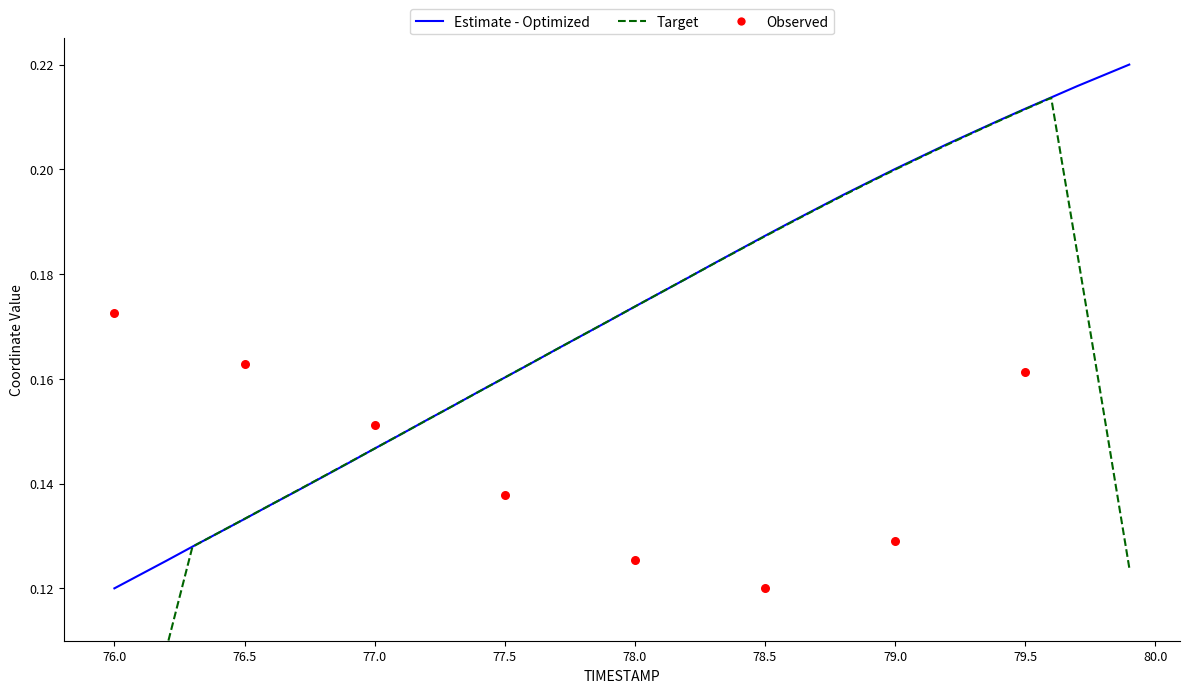

Which has a higher value, 76.2 or 77.3?

77.3